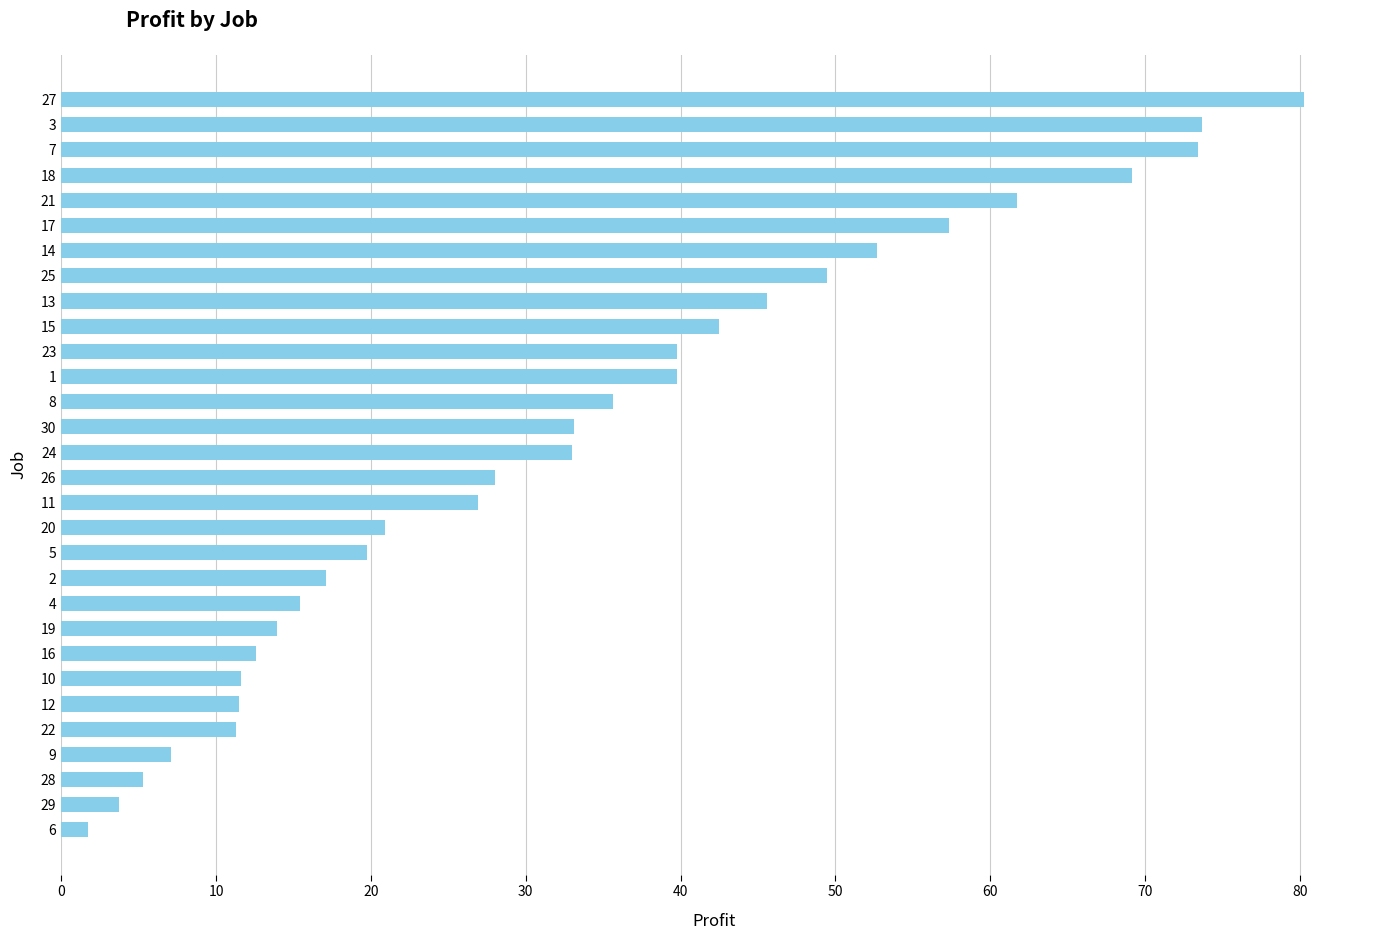

Does the chart contain any negative values?

No